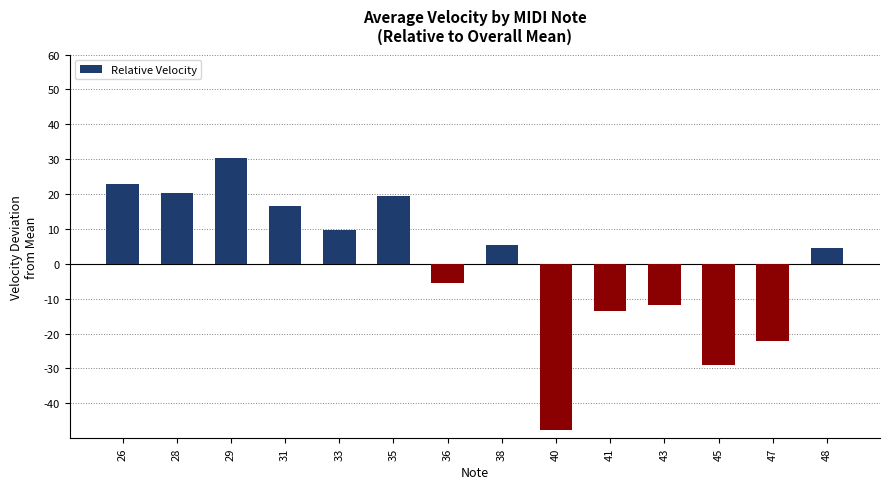

The chart shows a value of 13.3 at 33. True or false?

False